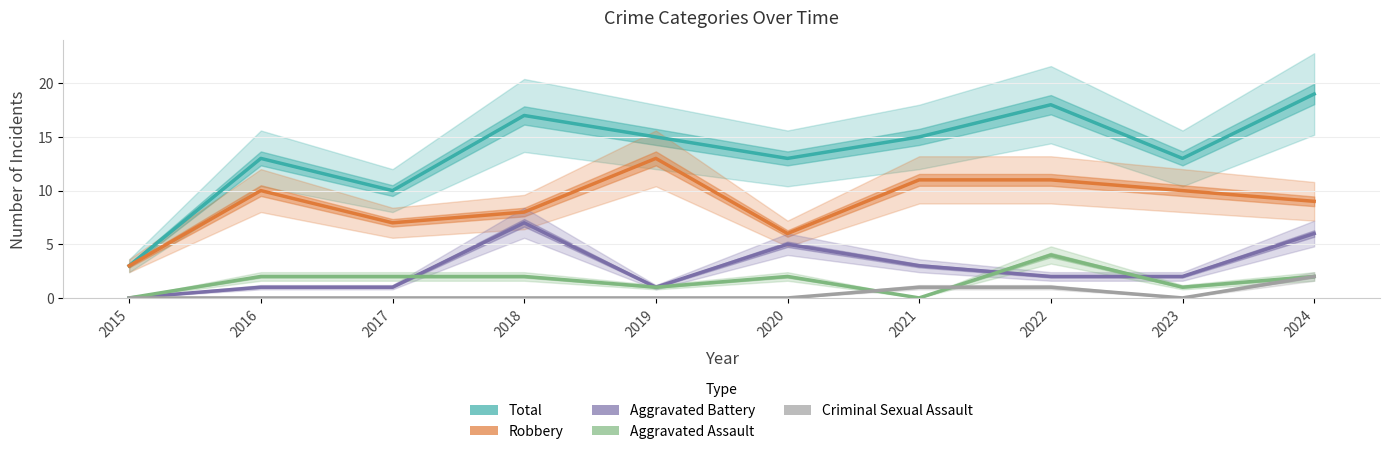

How many values in the Aggravated Assault series are below 2?

4